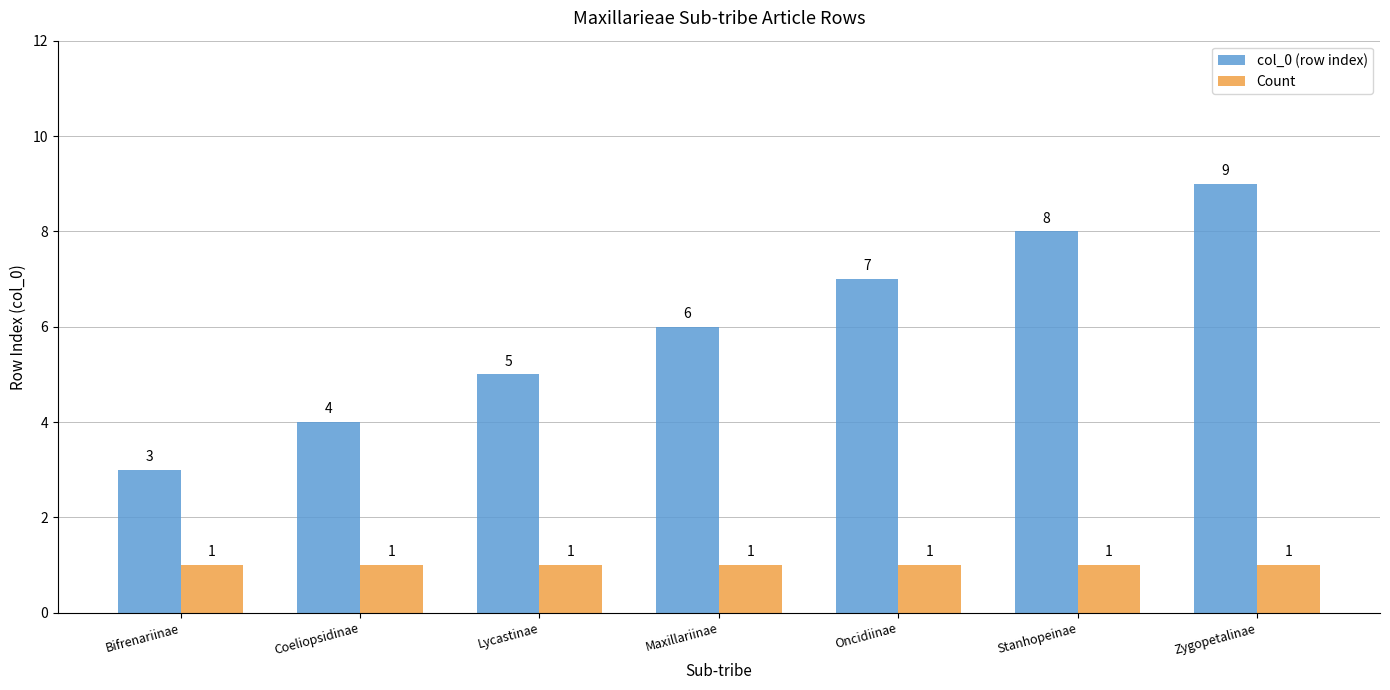

Which series has the largest range (max minus min)?

col_0 (row index)